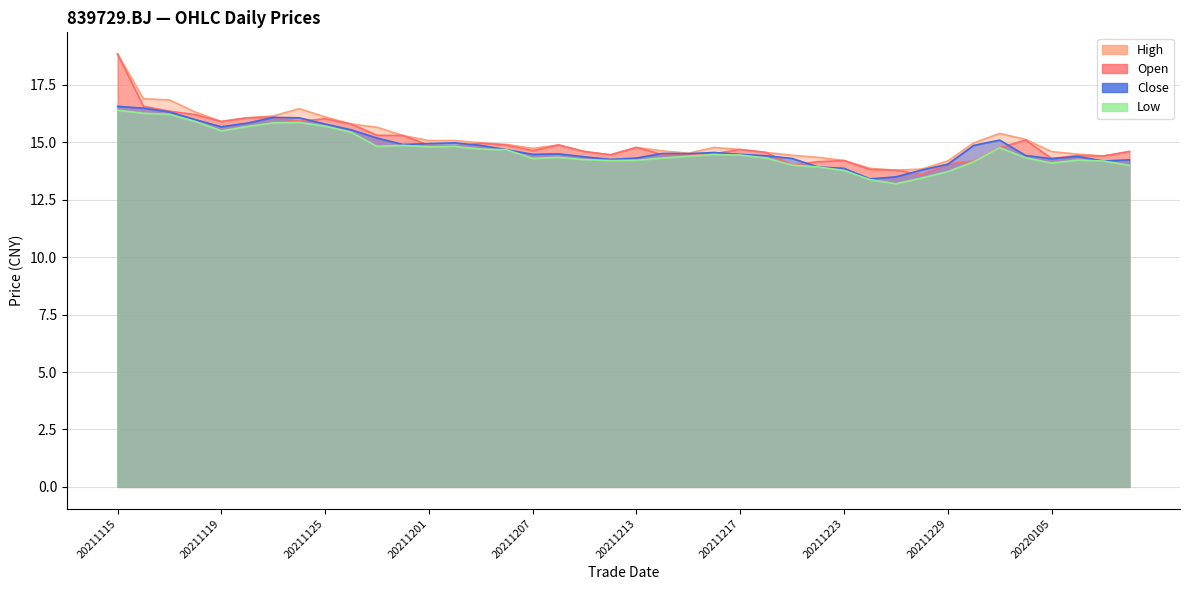

What is the average value of the close series?

14.8